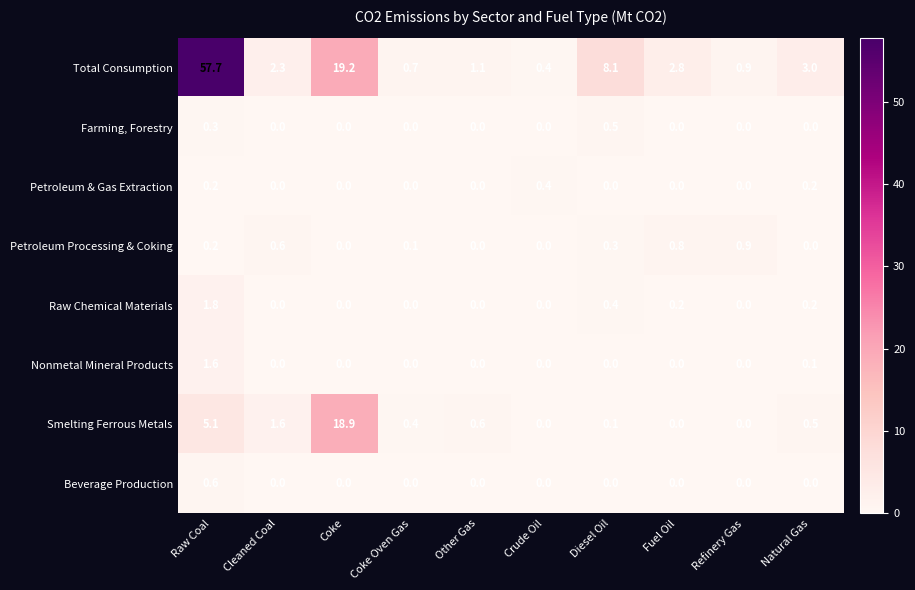

Which series has the largest total across all categories?

Total Consumption